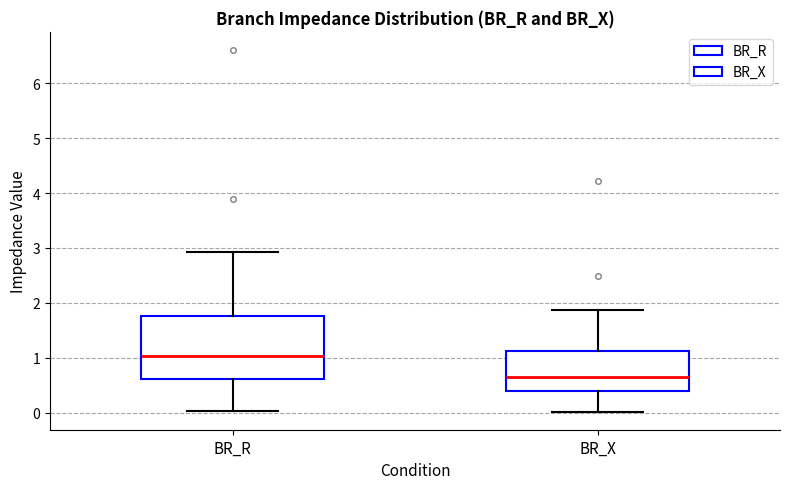

Comparing the boxes themselves (not the whiskers), which one is the tallest?

BR_R